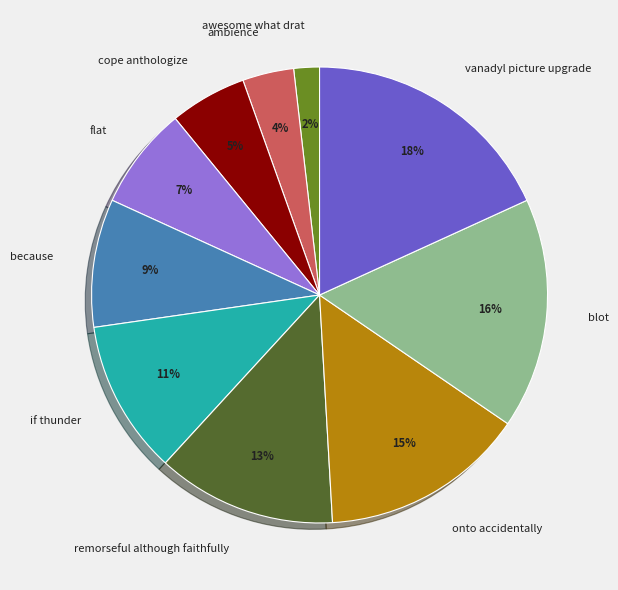

Which has a higher value, onto accidentally or remorseful although faithfully?

onto accidentally